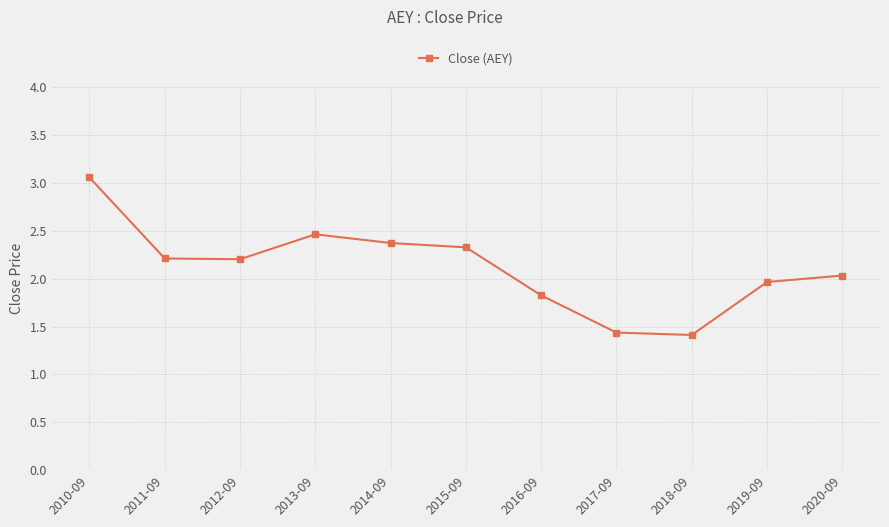

What is the change in value from 2015-09 to 2019-09?

-0.4